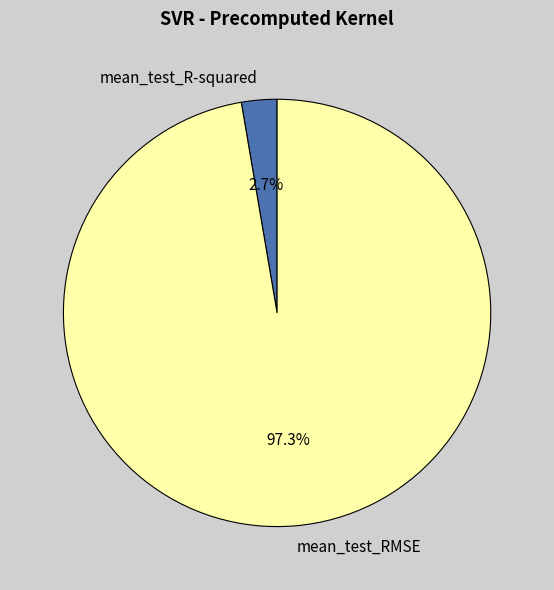

How many slices are in this pie chart?

2